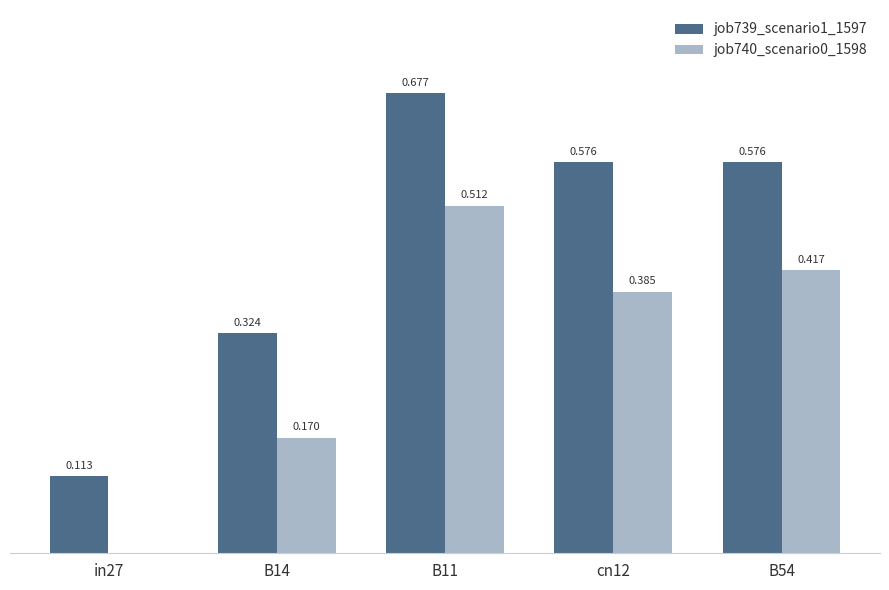

At which label does job740_scenario0_1598 reach its peak?

B11